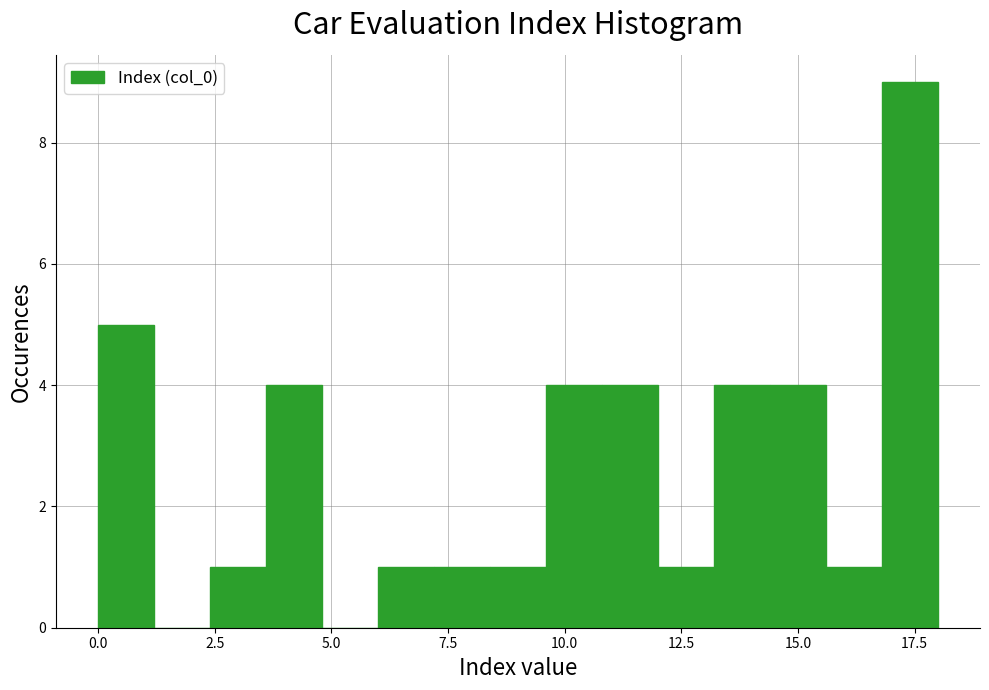

Read against the x-axis, roughly where is the centre of the tallest bar?

17.5